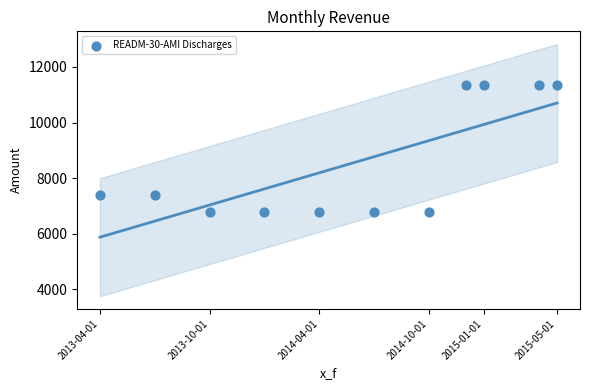

What is the range of Y values (max minus min)?

4550